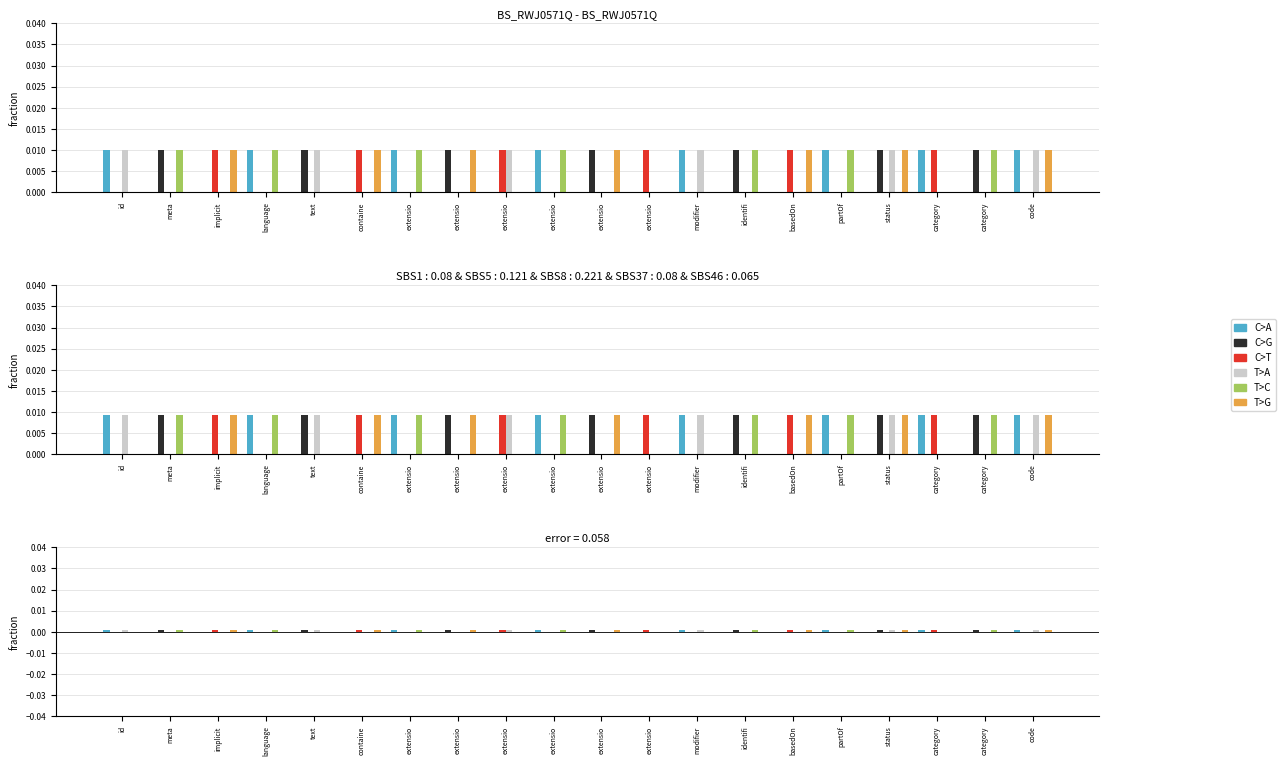

At which label is C>G closest to 0?

id